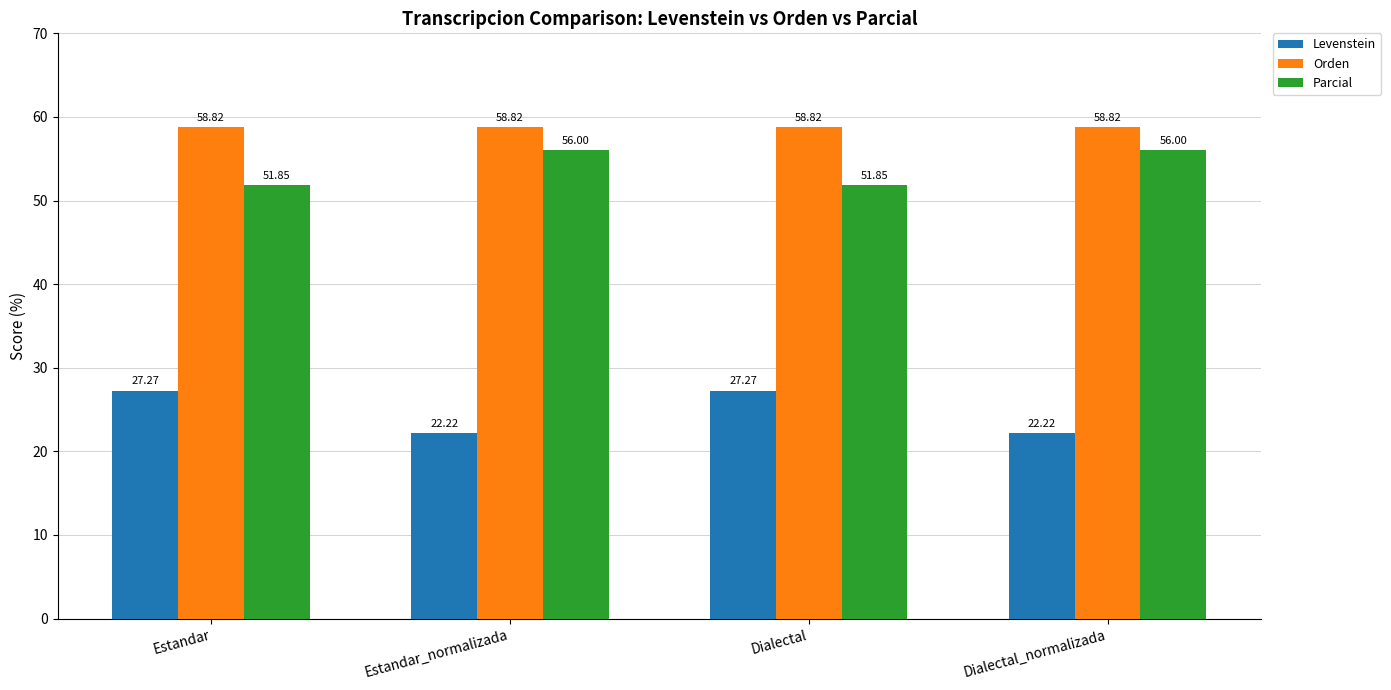

How many bars are there in each group?

3